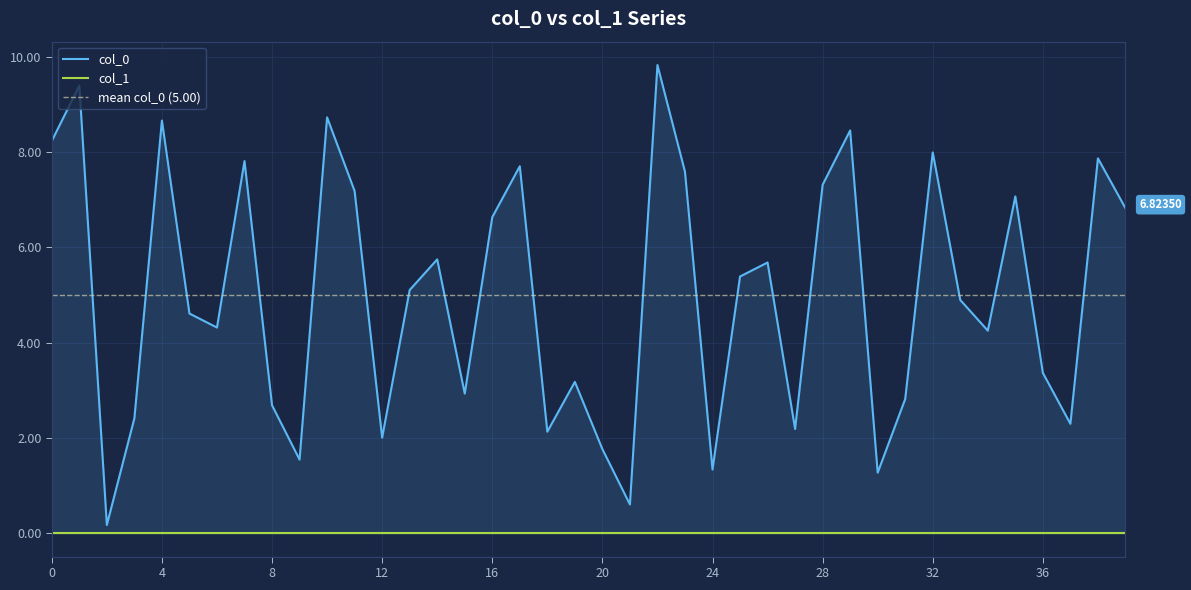

What is the sum of all values?

200.0